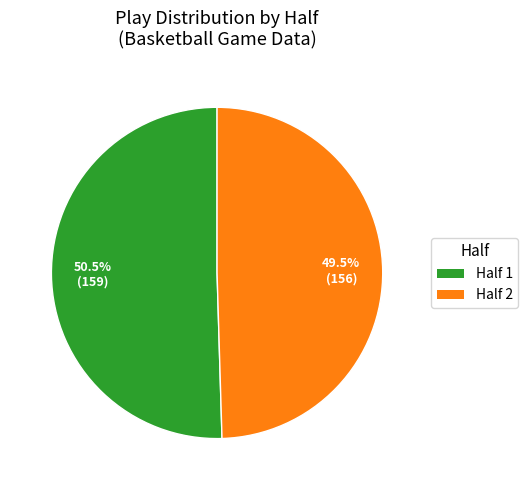

Is there any slice that represents more than half of the pie?

Yes